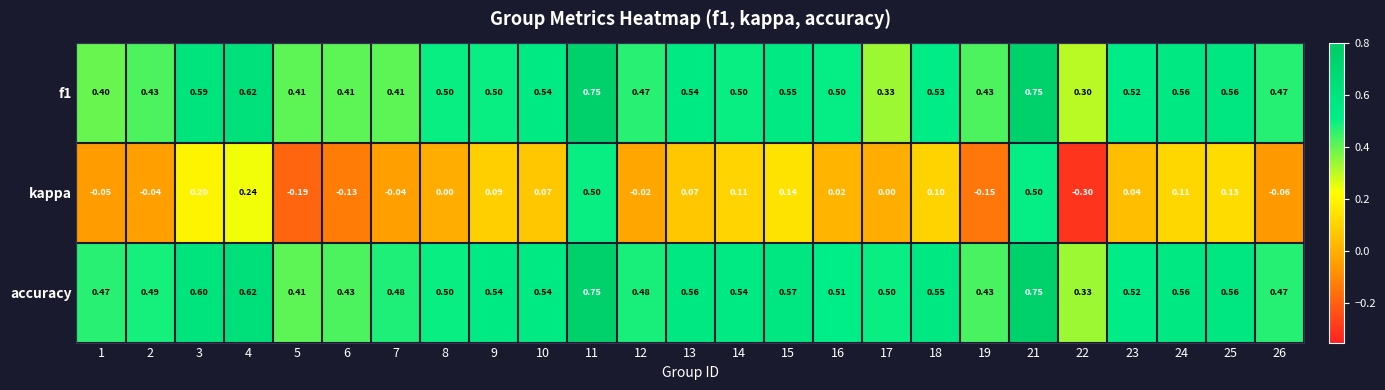

How many categories are shown in the chart?

25